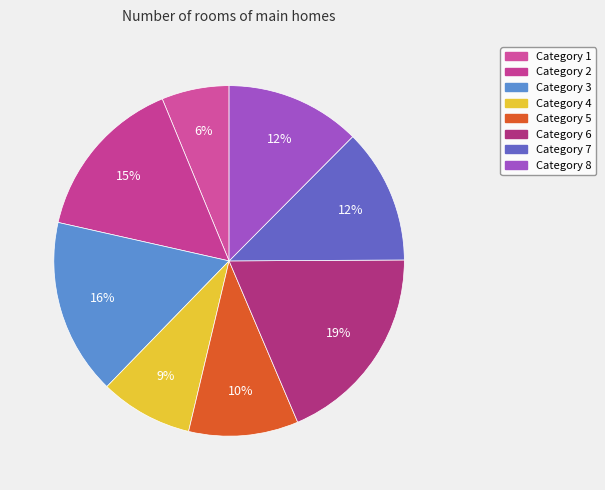

Is there a majority slice in this chart?

No